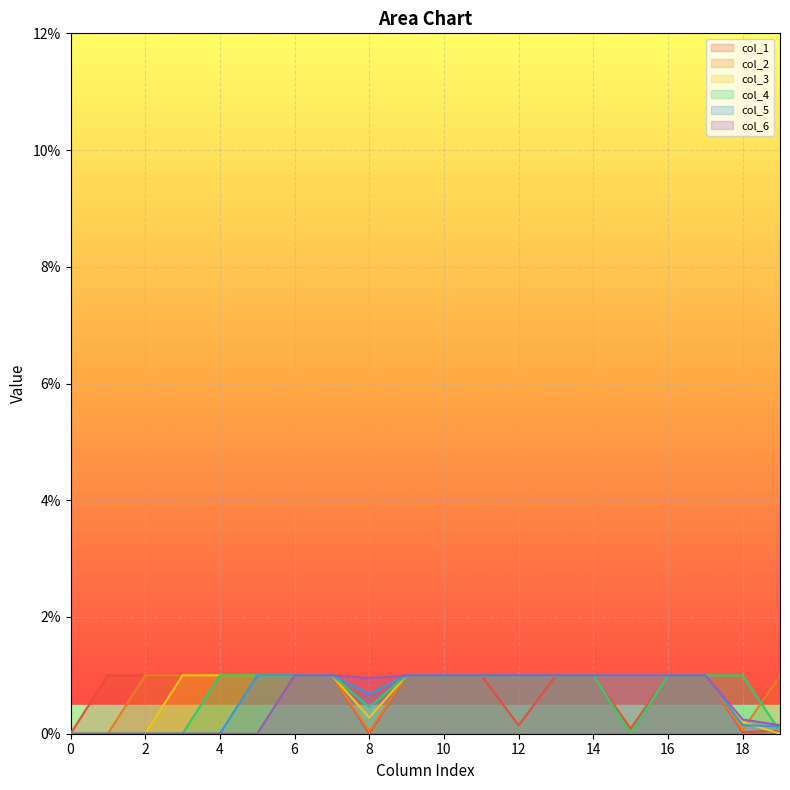

At which label does col_1 reach its peak?

1